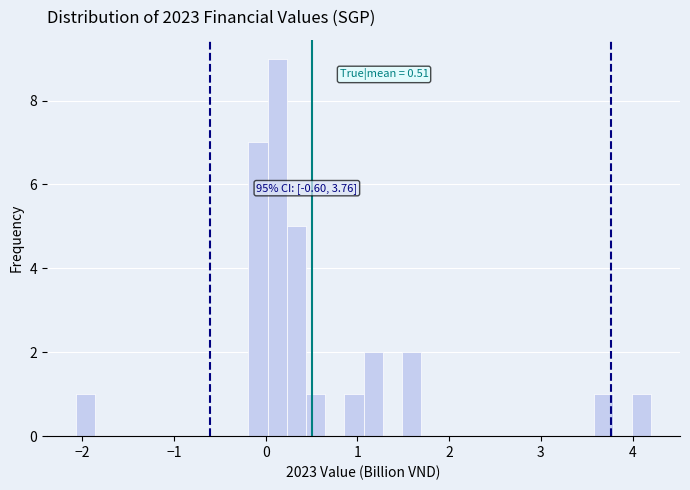

Around what value on the x-axis is the tallest bar? Give the approximate position of its centre, as read against the axis.

0.1